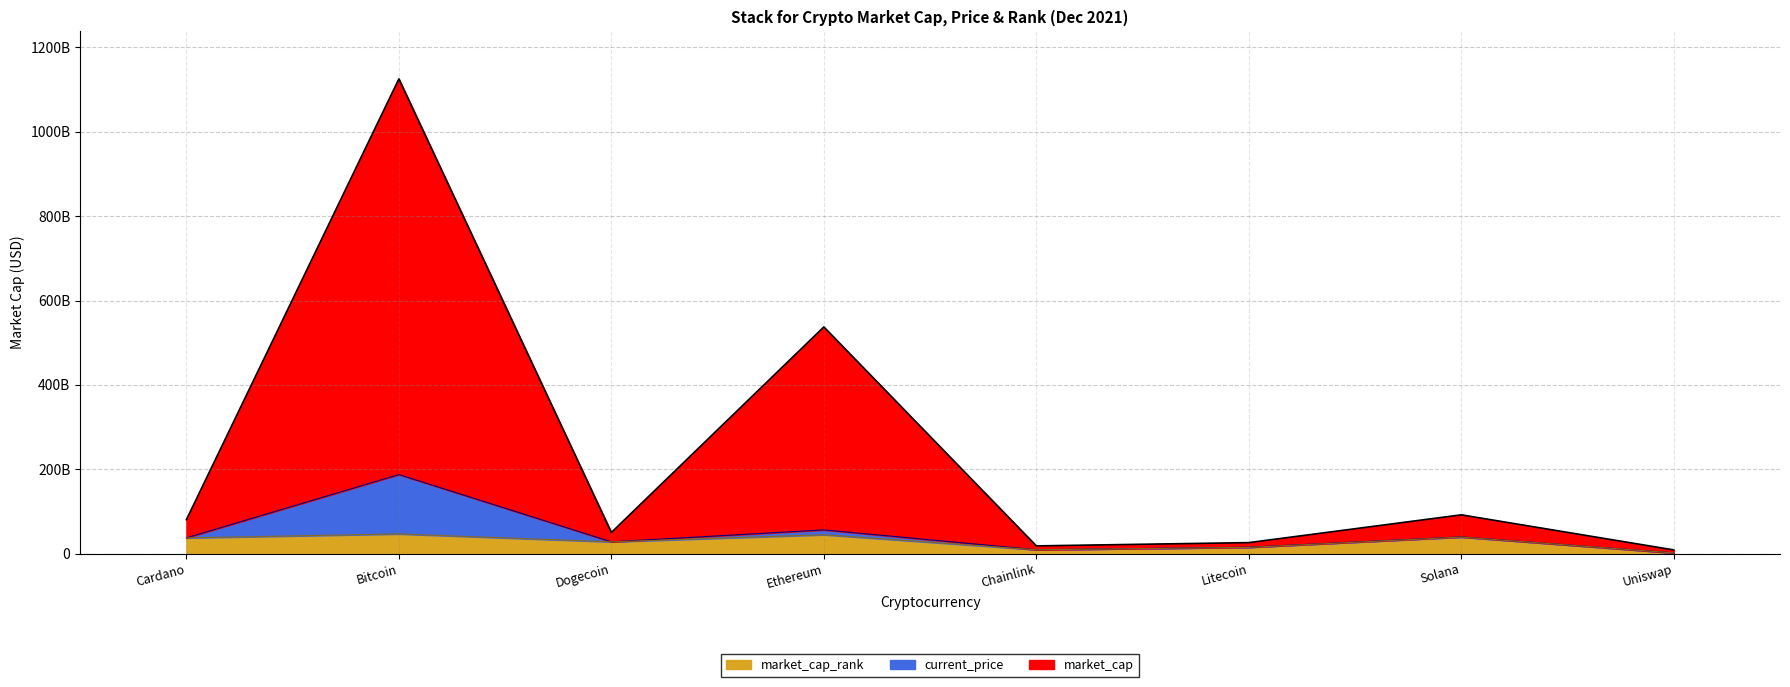

True or false: market_cap and market_cap_rank intersect in this chart.

False